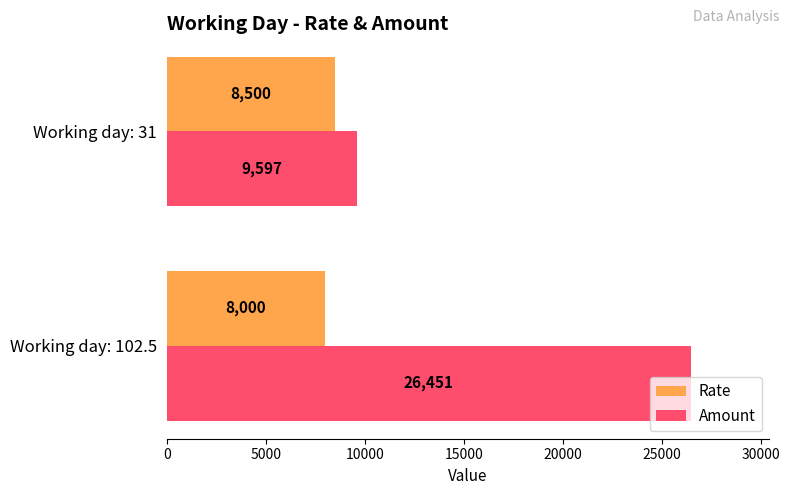

List the series in order of their overall mean, lowest first.

Rate, Amount